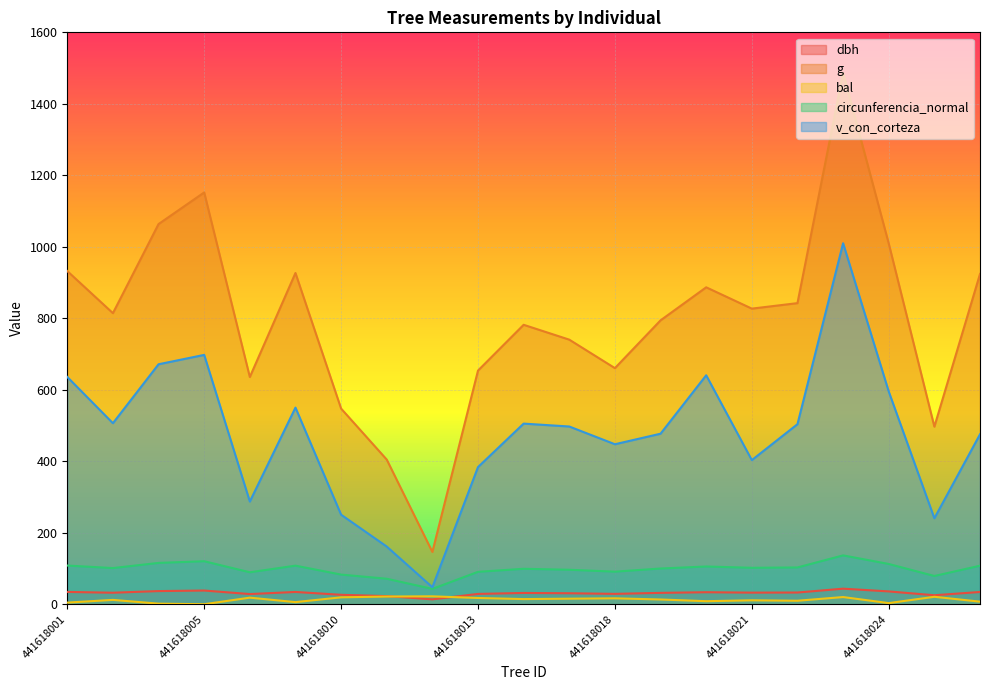

Which series has the largest total across all categories?

g